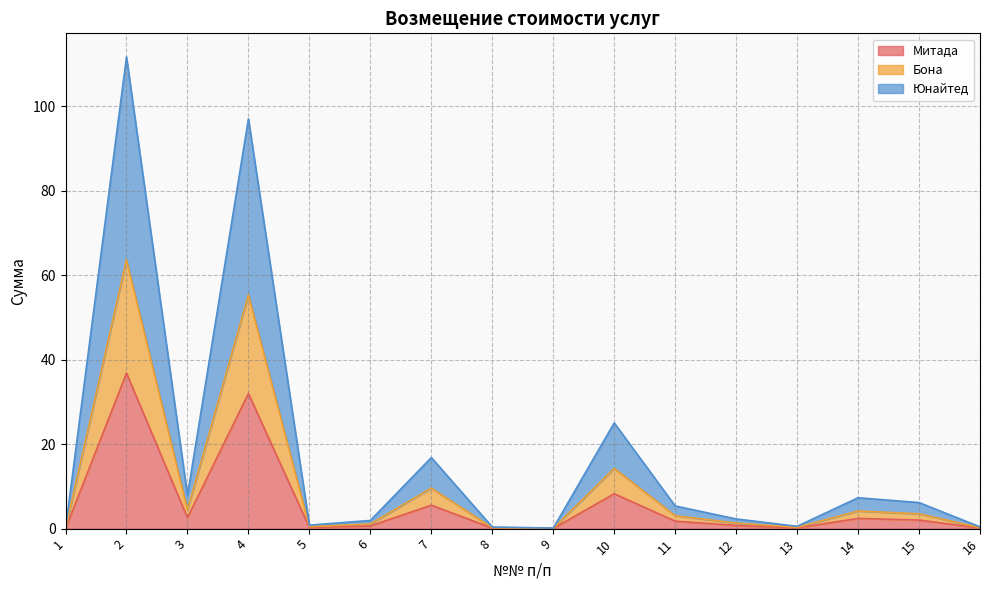

The Юнайтед series shows 23.0 at 7. True or false?

False